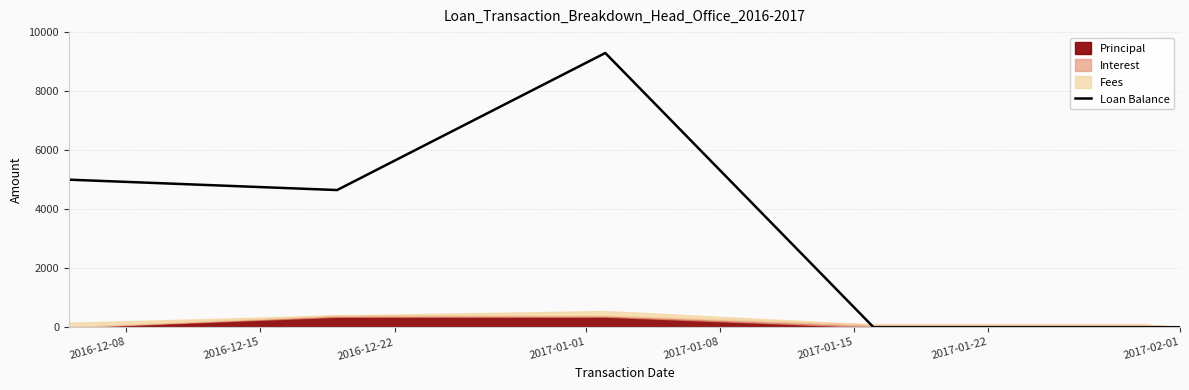

At which label does the data first exceed 4647?

2016-12-08